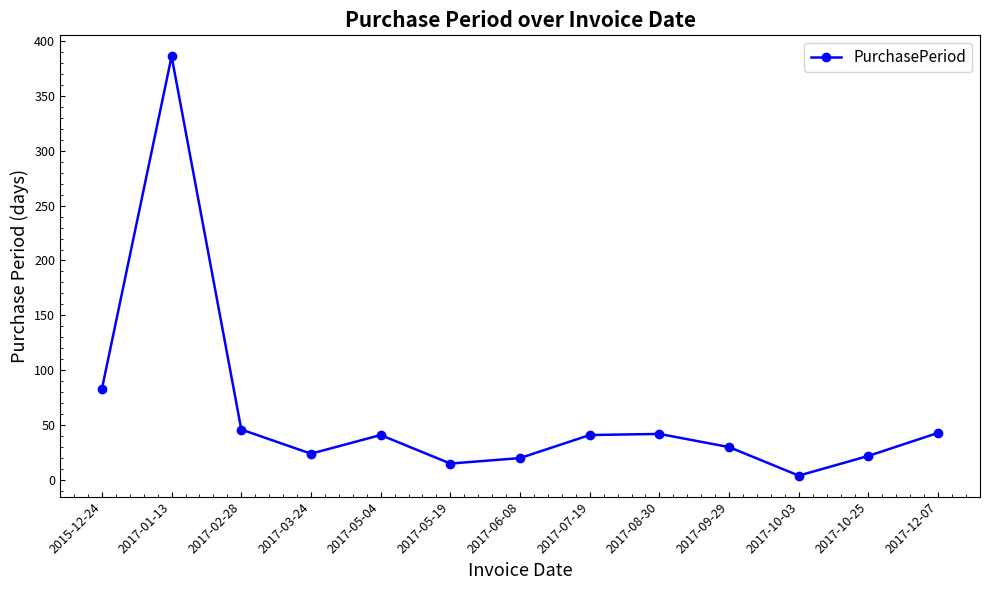

How many points are higher than both their immediate neighbors (excluding endpoints)?

3